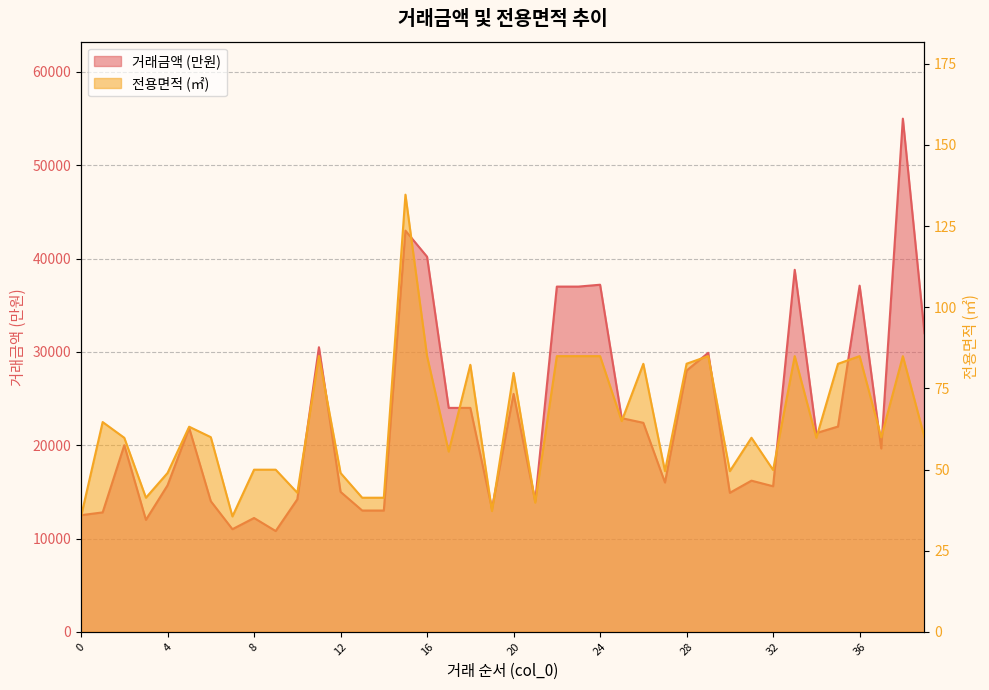

Rank the series by their maximum value, from highest to lowest.

거래금액, 전용면적